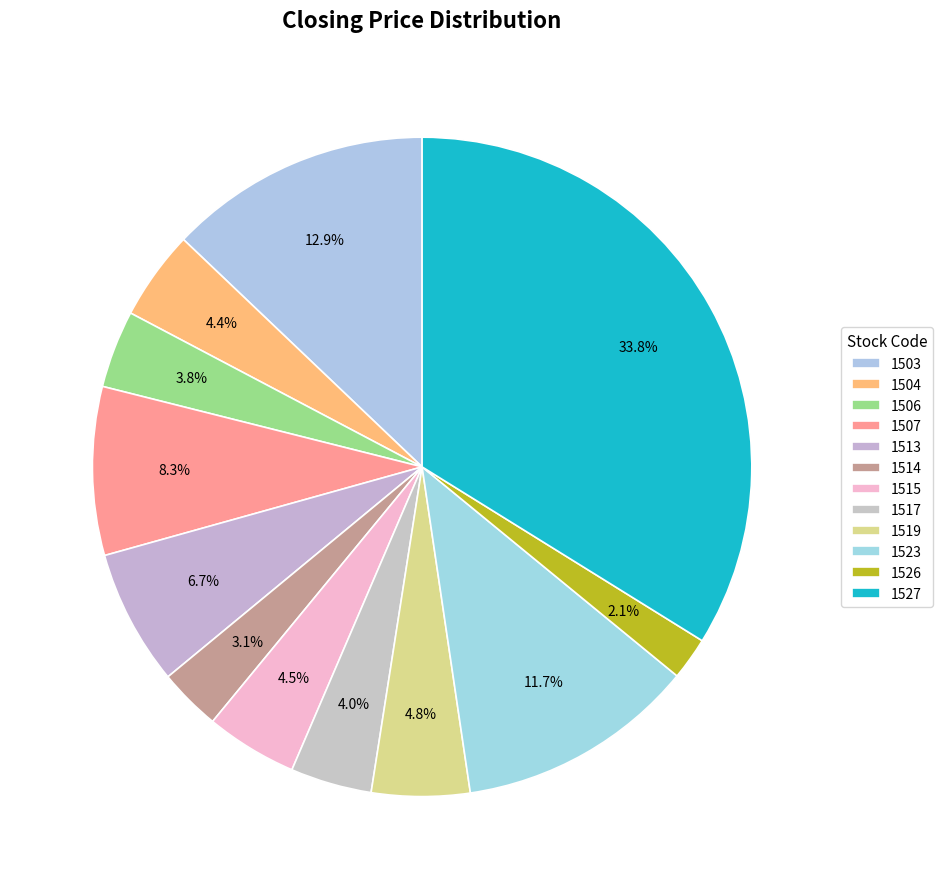

To the nearest percent, what is the difference between the largest and smallest slice percentages?

32%